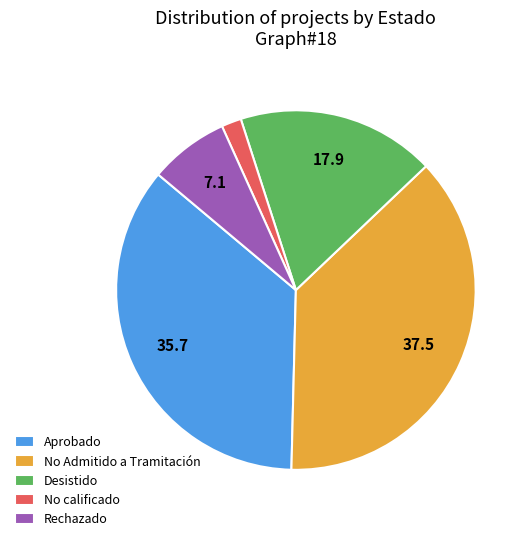

Is the sum of Desistido and No calificado greater than half?

No